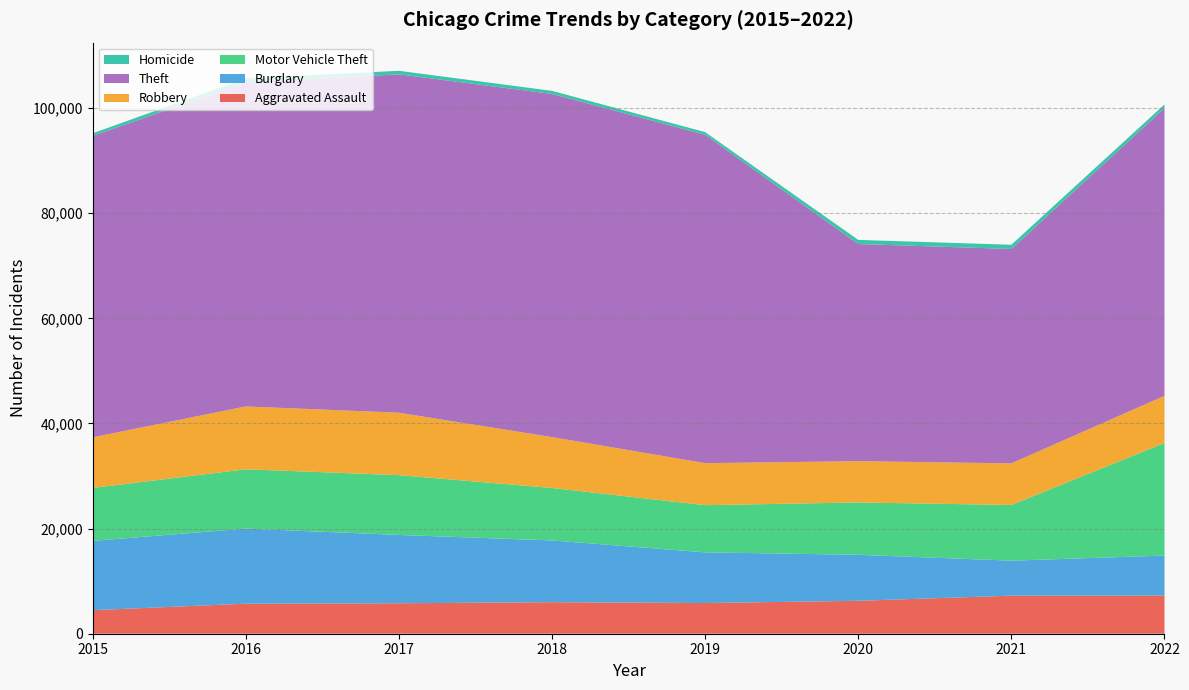

Reading left to right, what are all the values shown in this chart?

Aggravated Assault: 2015=4480	2016=5712	2017=5793	2018=6001	2019=5841	2020=6263	2021=7243	2022=7272
Burglary: 2015=13184	2016=14289	2017=13001	2018=11746	2019=9639	2020=8757	2021=6658	2022=7594
Motor Vehicle Theft: 2015=10068	2016=11286	2017=11380	2018=9984	2019=8977	2020=9956	2021=10598	2022=21430
Robbery: 2015=9638	2016=11960	2017=11880	2018=9680	2019=7994	2020=7855	2021=7918	2022=8972
Theft: 2015=57350	2016=61619	2017=64381	2018=65286	2019=62486	2020=41314	2021=40784	2022=54723
Homicide: 2015=496	2016=786	2017=672	2018=589	2019=498	2020=787	2021=804	2022=715